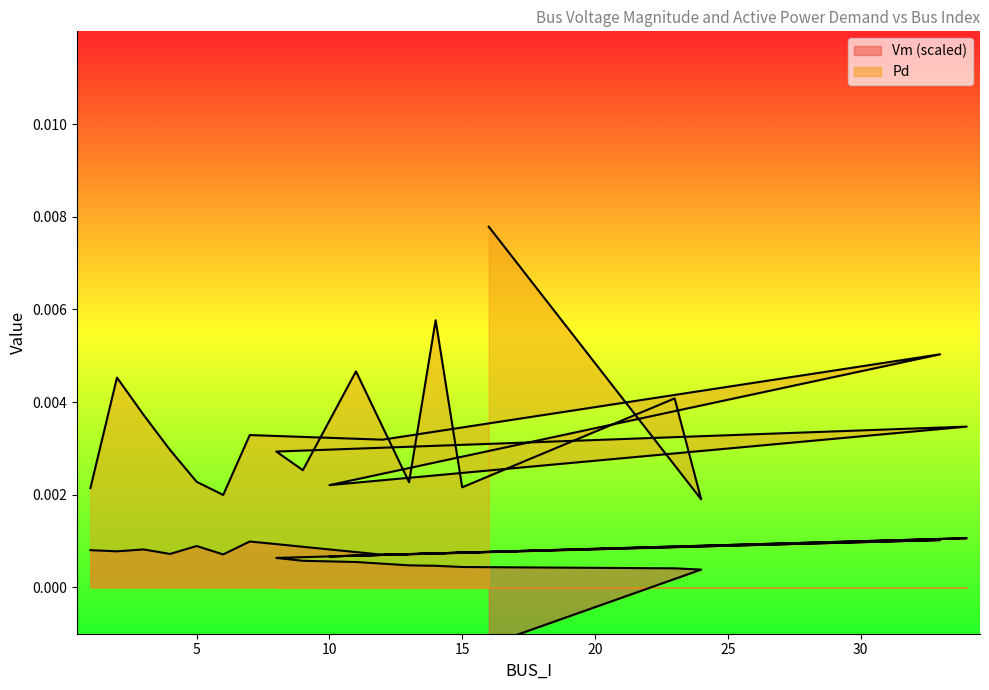

Which series has the widest spread of values?

Pd